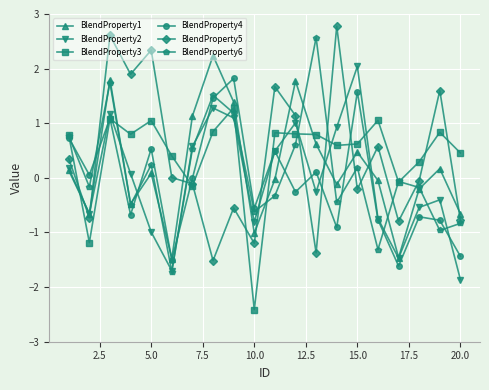

What is the maximum value shown in the chart?

2.8